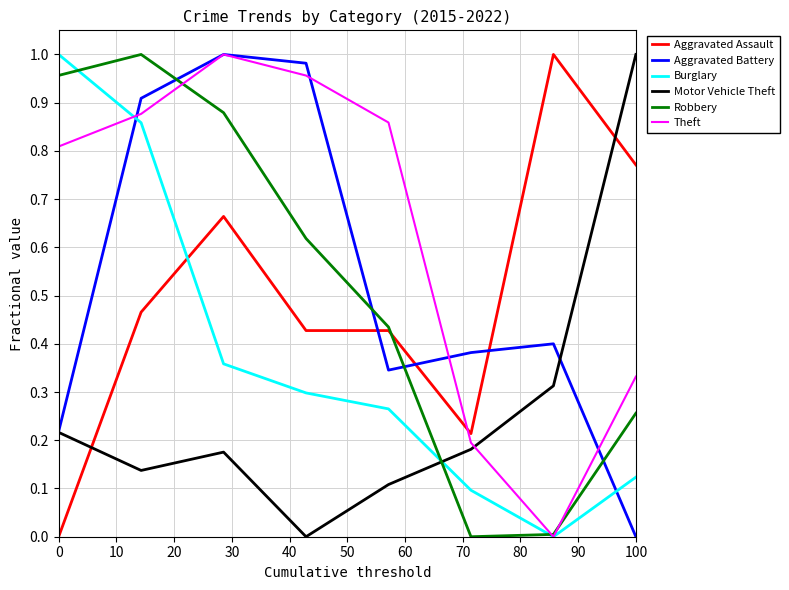

Does the chart display data point markers on the line(s)?

No